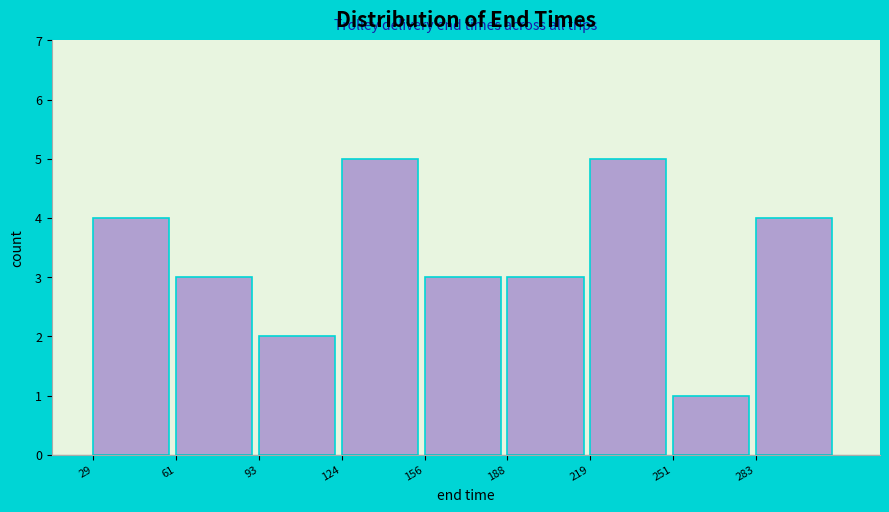

Reading left to right, transcribe this chart: for each bar, give the range it covers on the x-axis and its height. Neither the bar edges nor the heights are printed on the chart, so give them approximately, as read against the axes.

30 to 60: 4
60 to 95: 3
95 to 125: 2
125 to 155: 5
155 to 190: 3
190 to 220: 3
220 to 250: 5
250 to 285: 1
285 to 315: 4